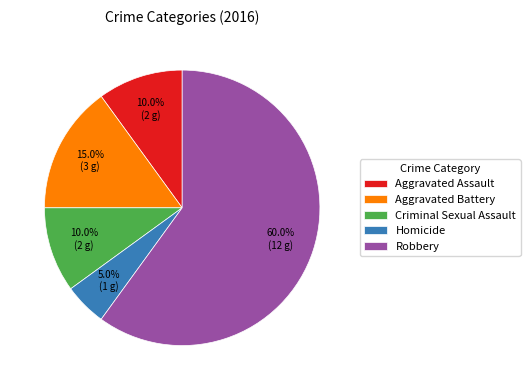

To the nearest percent, what percentage of the pie is Aggravated Battery?

15%